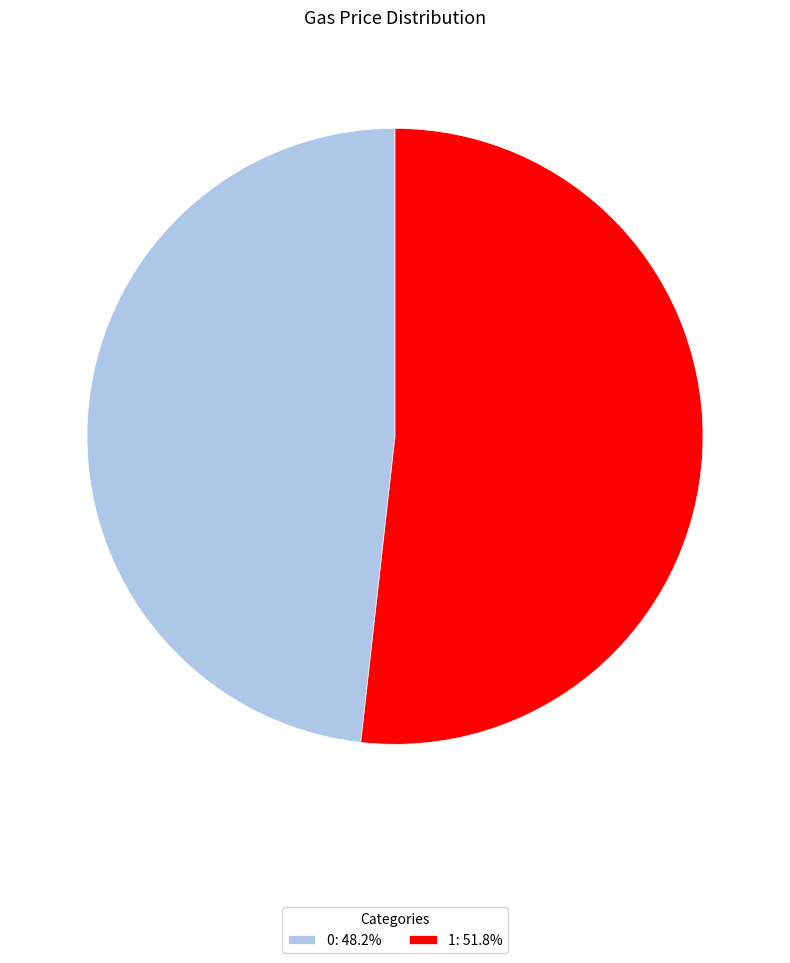

Is the sum of 0: 48.2% and 1: 51.8% greater than half?

Yes